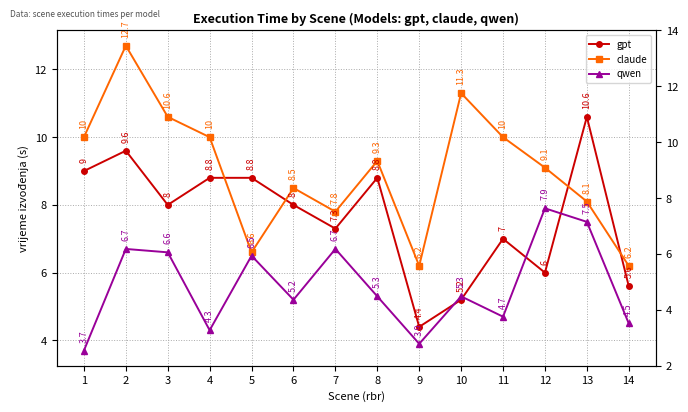

At which category is the sum across all series the highest?

2